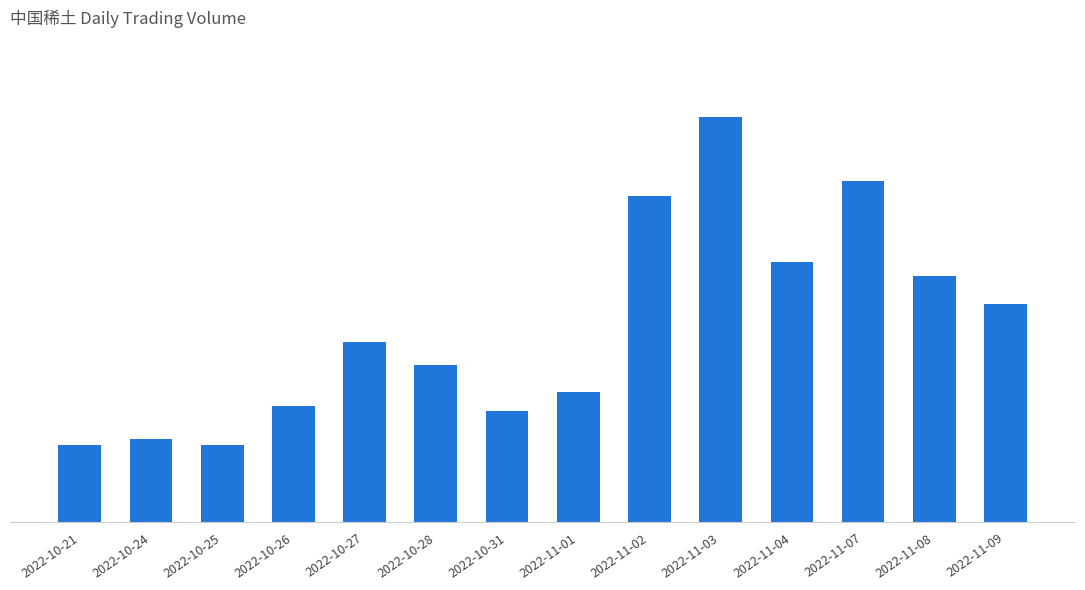

Are the bars horizontal?

No